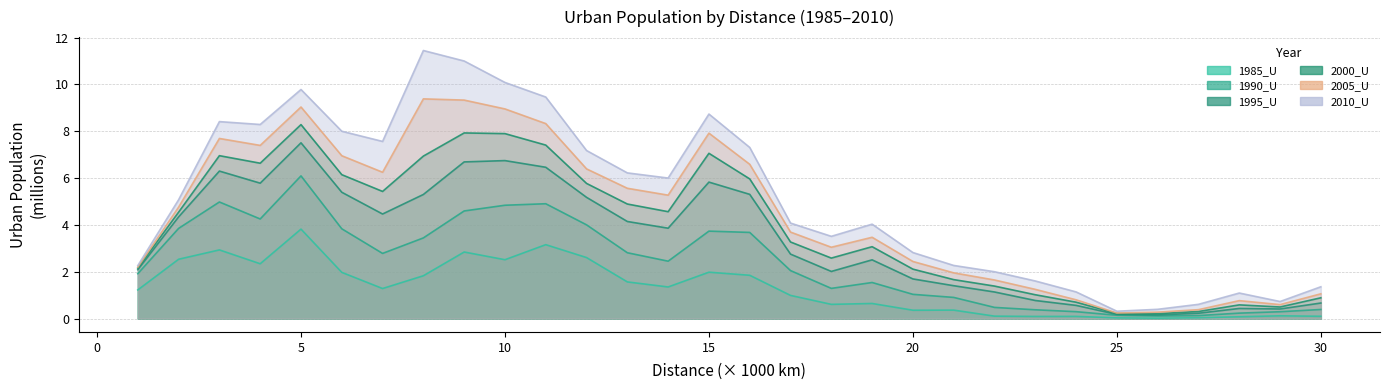

What is the total value across all series at 3000?

37.3